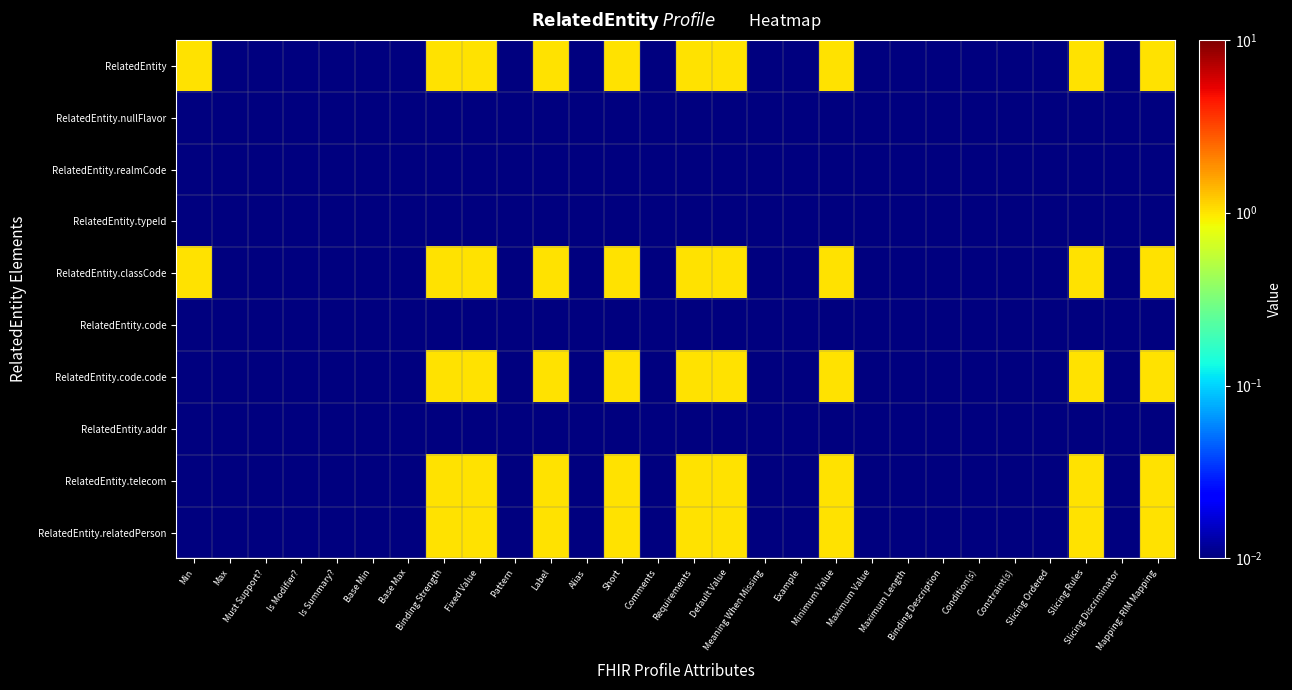

At Binding Description, list the series in order from smallest to largest.

RelatedEntity, RelatedEntity.nullFlavor, RelatedEntity.realmCode, RelatedEntity.typeId, RelatedEntity.classCode, RelatedEntity.code, RelatedEntity.code.code, RelatedEntity.addr, RelatedEntity.telecom, RelatedEntity.relatedPerson